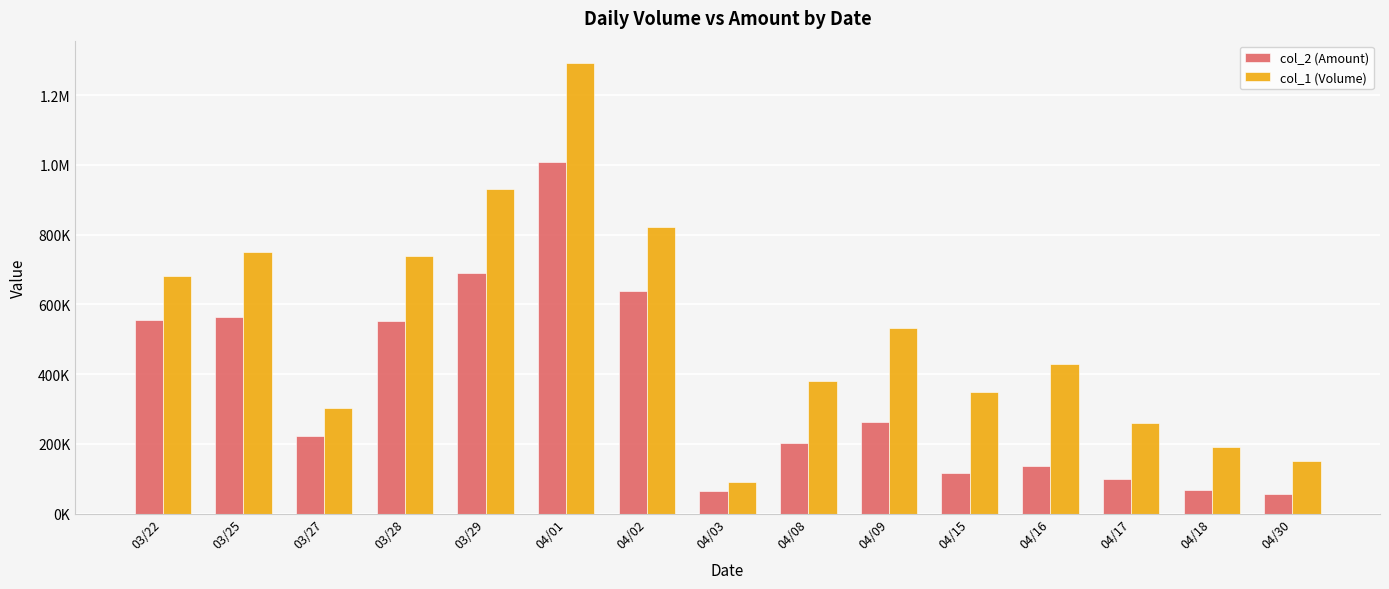

What is the average value of the col_2 (Amount) series?

348801